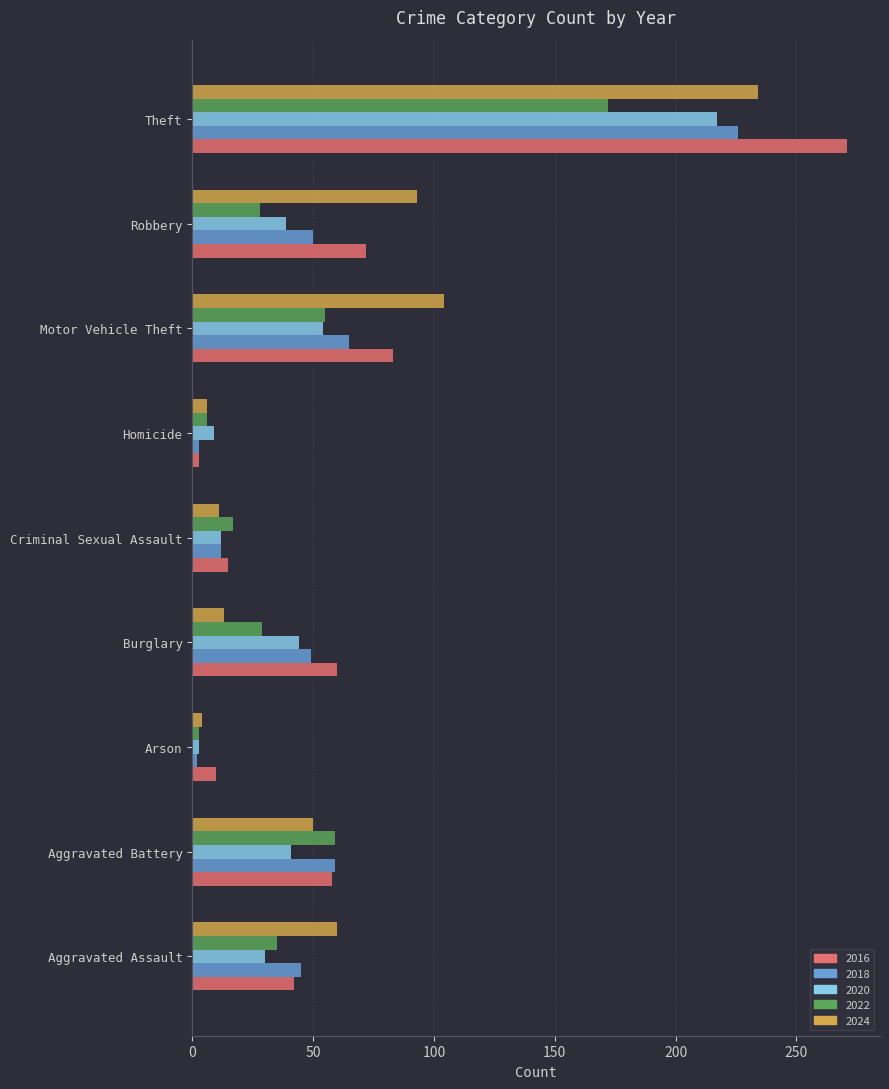

Is the value of 2016 at Theft greater than the value of 2020 at Robbery?

Yes